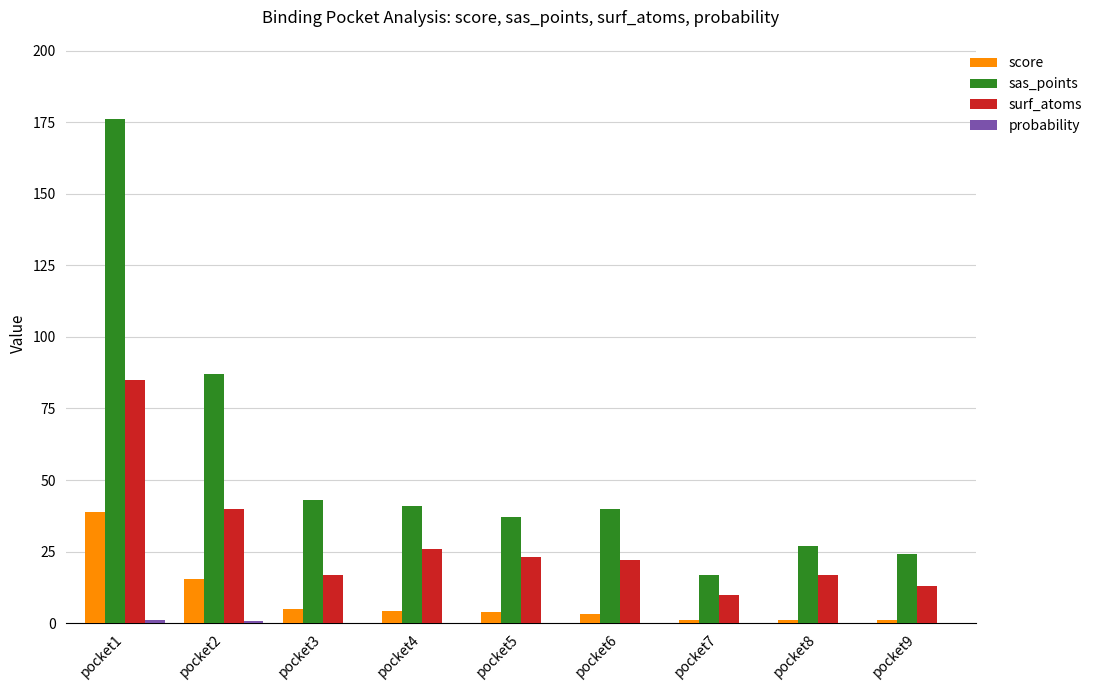

How many data points does each series have?

9